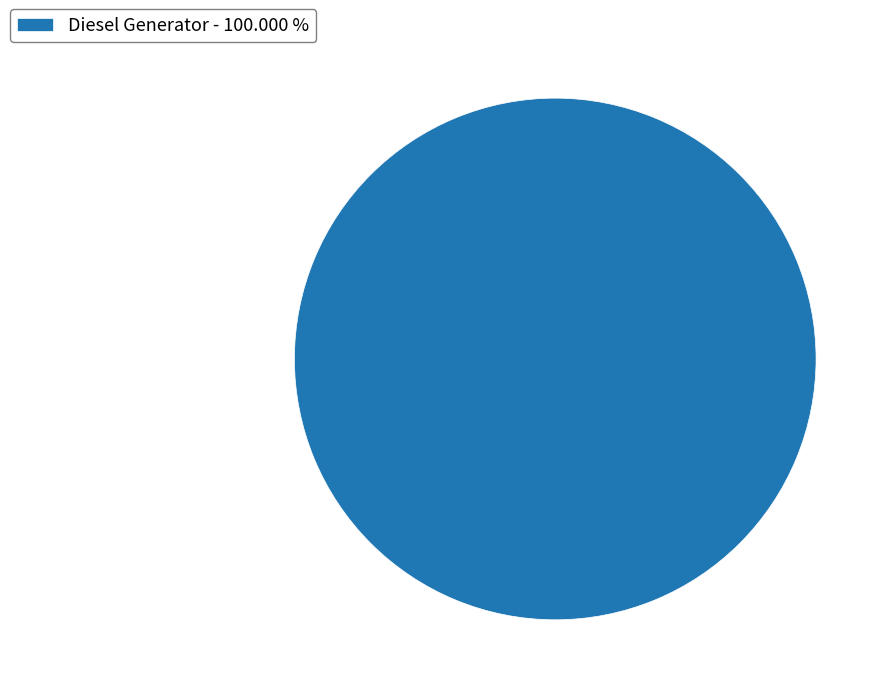

Which slice represents more than half of the pie?

Diesel Generator - 100.000 %